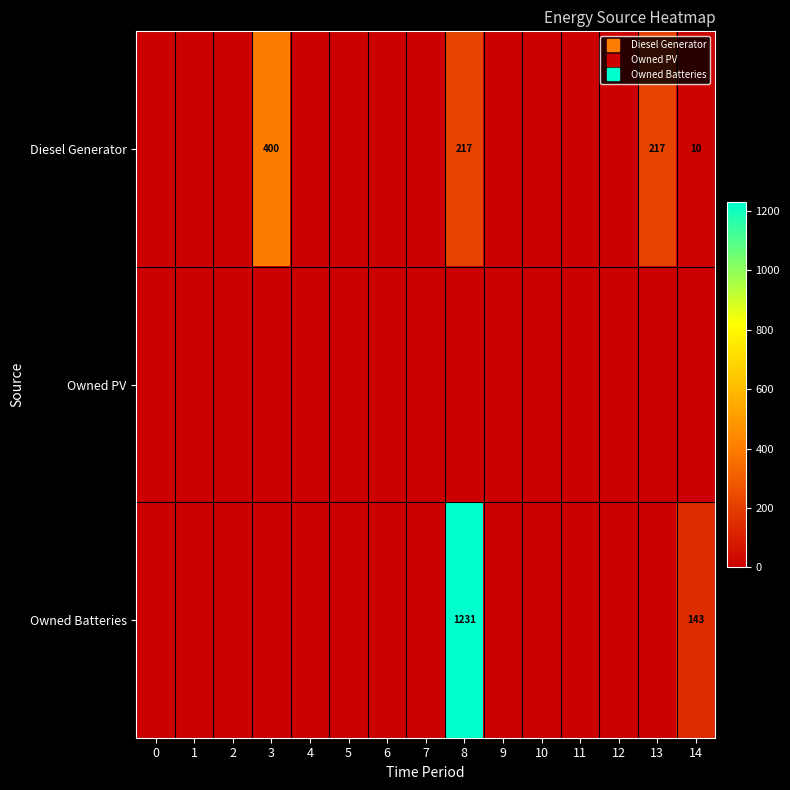

Rank the series by their average value, from lowest to highest.

Owned PV, Diesel Generator, Owned Batteries